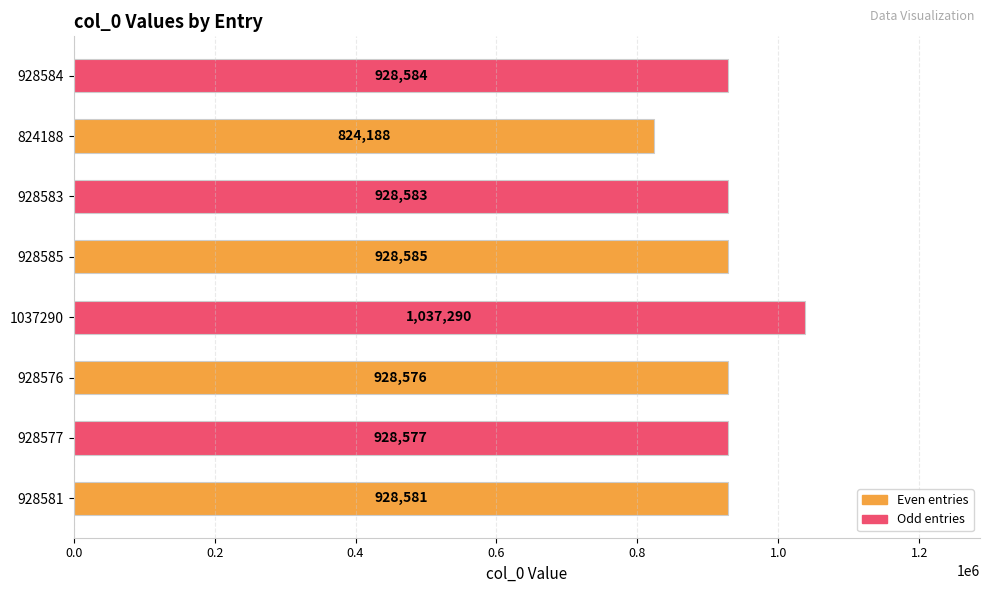

What is the ratio of the value at 928581 to the value at 928584?

1.0